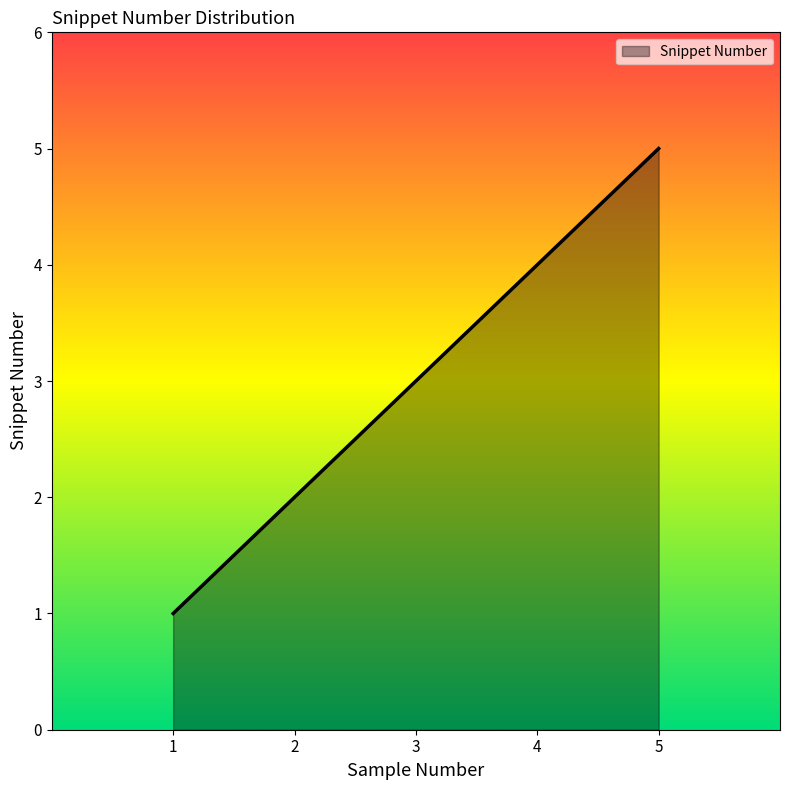

What is the minimum value shown in the chart?

1.0